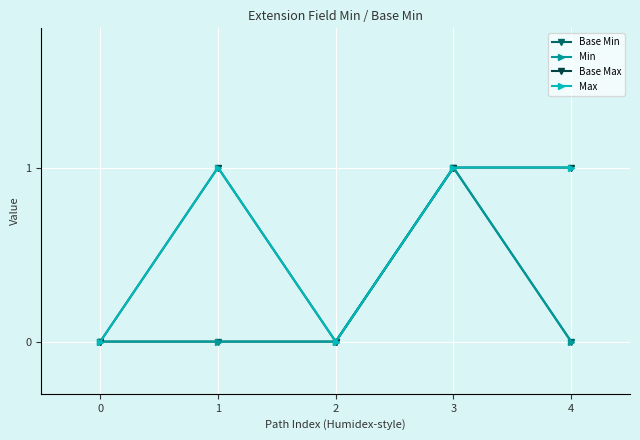

True or false: Base Min and Base Max intersect in this chart.

False